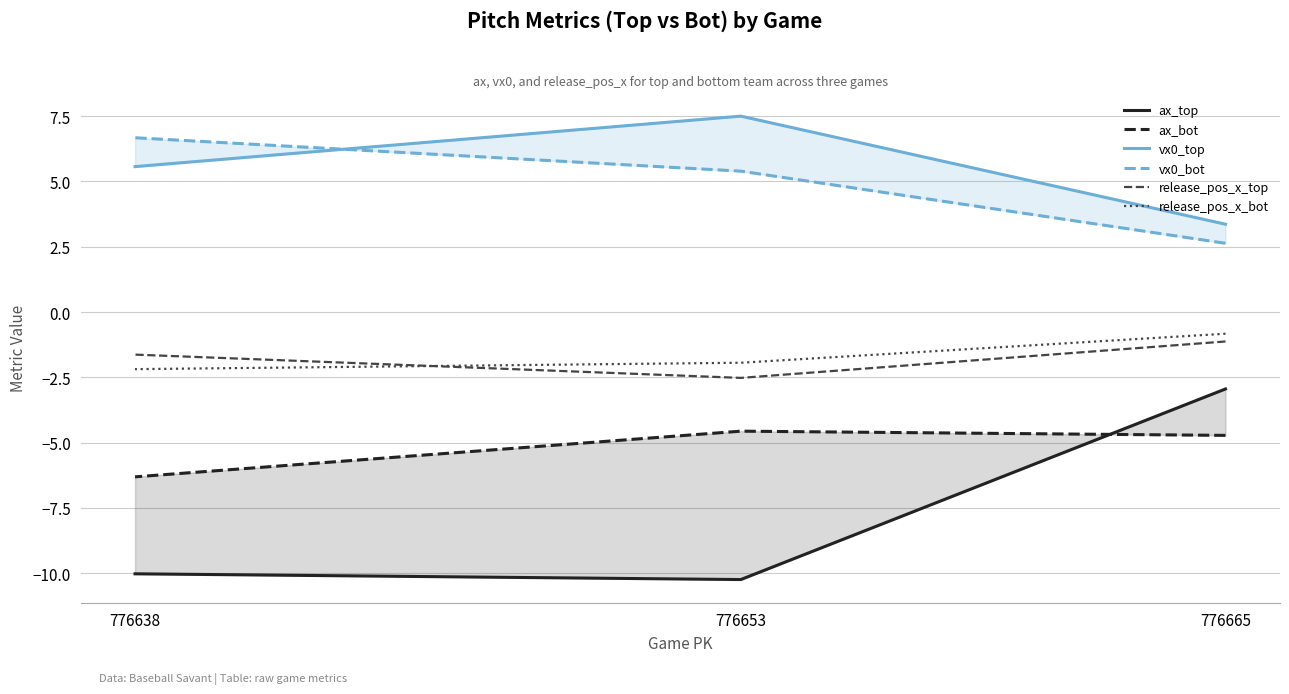

What is the sum of the release_pos_x_bot values at 776653 and 776665?

-2.8